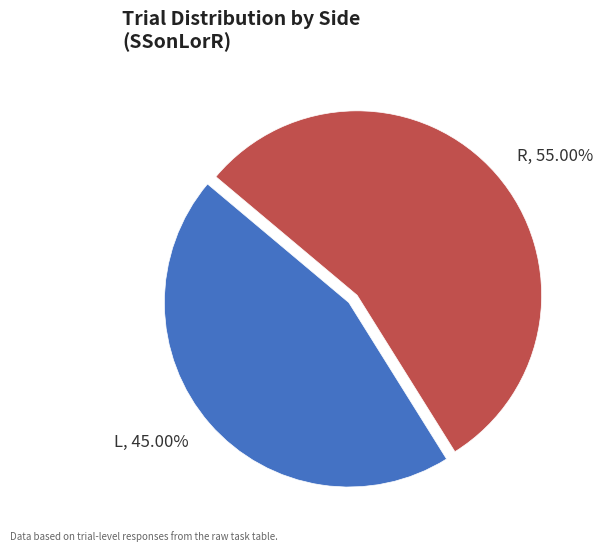

Which slice is the largest?

R